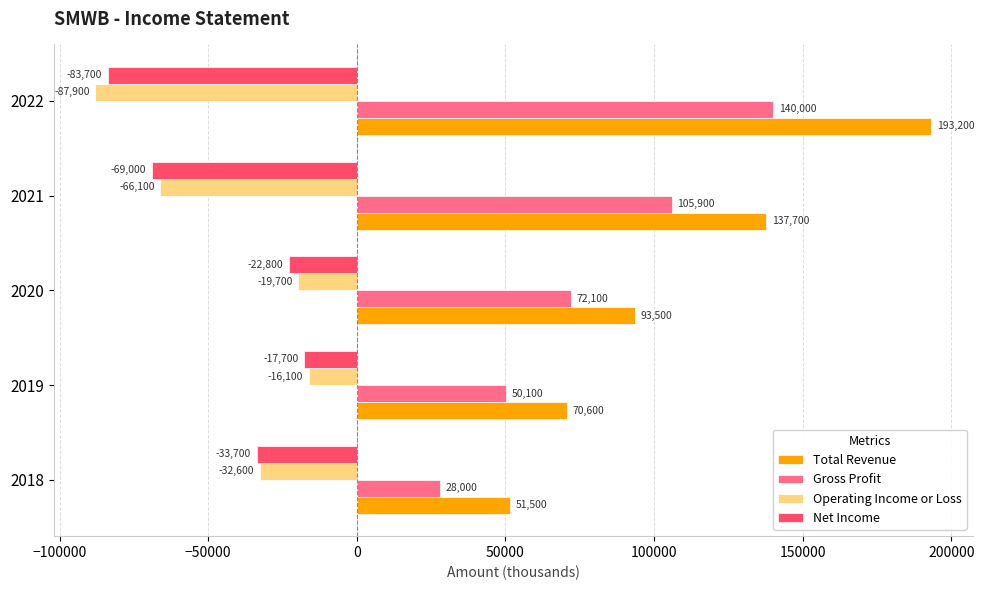

What is the difference between the second highest and second lowest values in the Net Income series?

46200